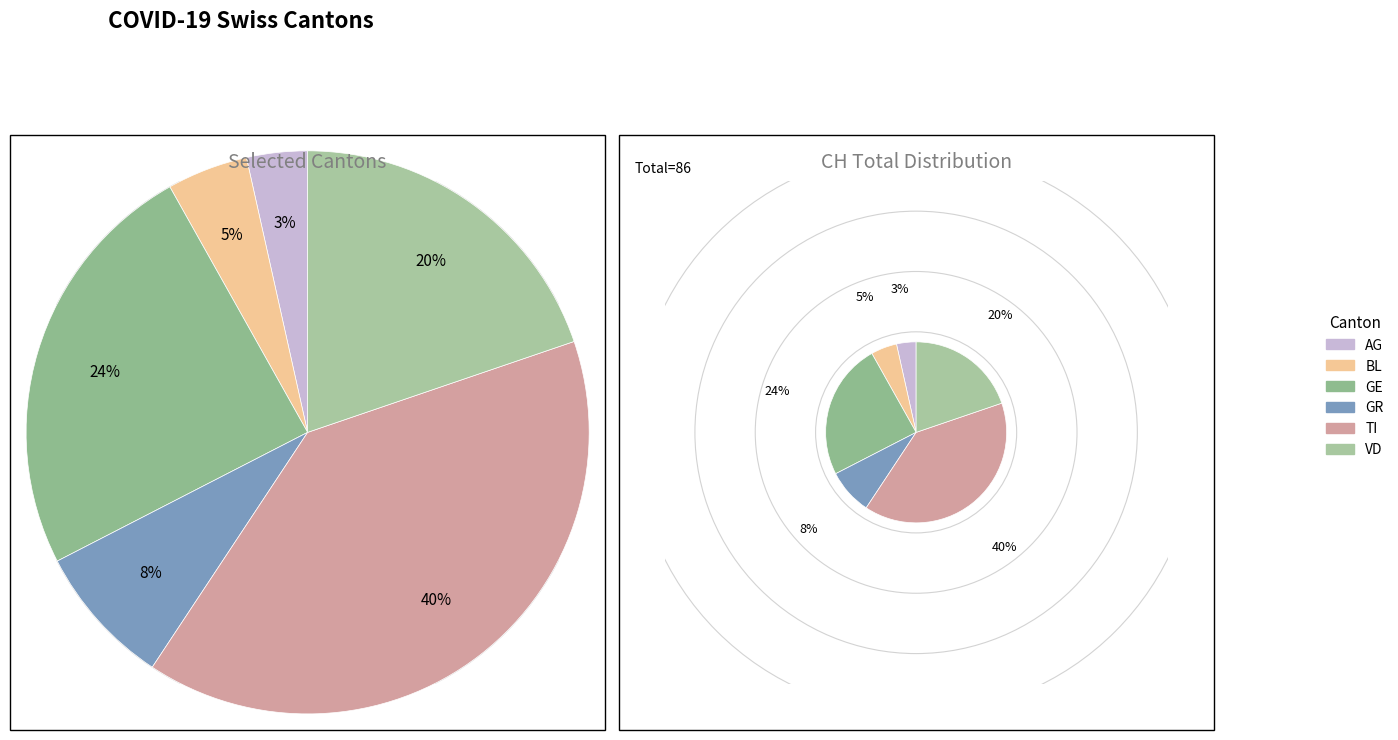

Between GE and BL, which is larger?

GE